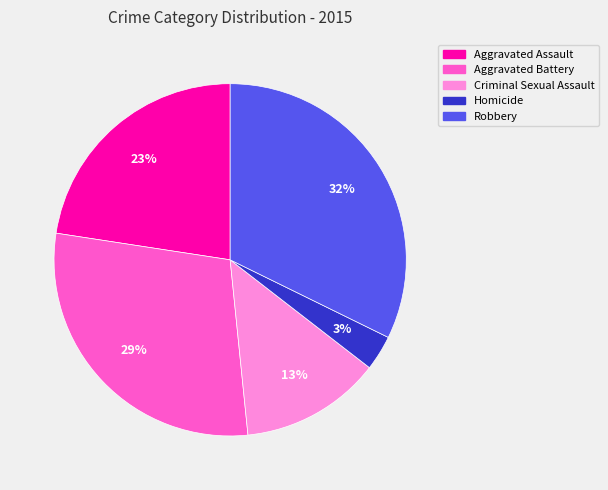

To the nearest percent, what percentage of the pie is Homicide?

3%